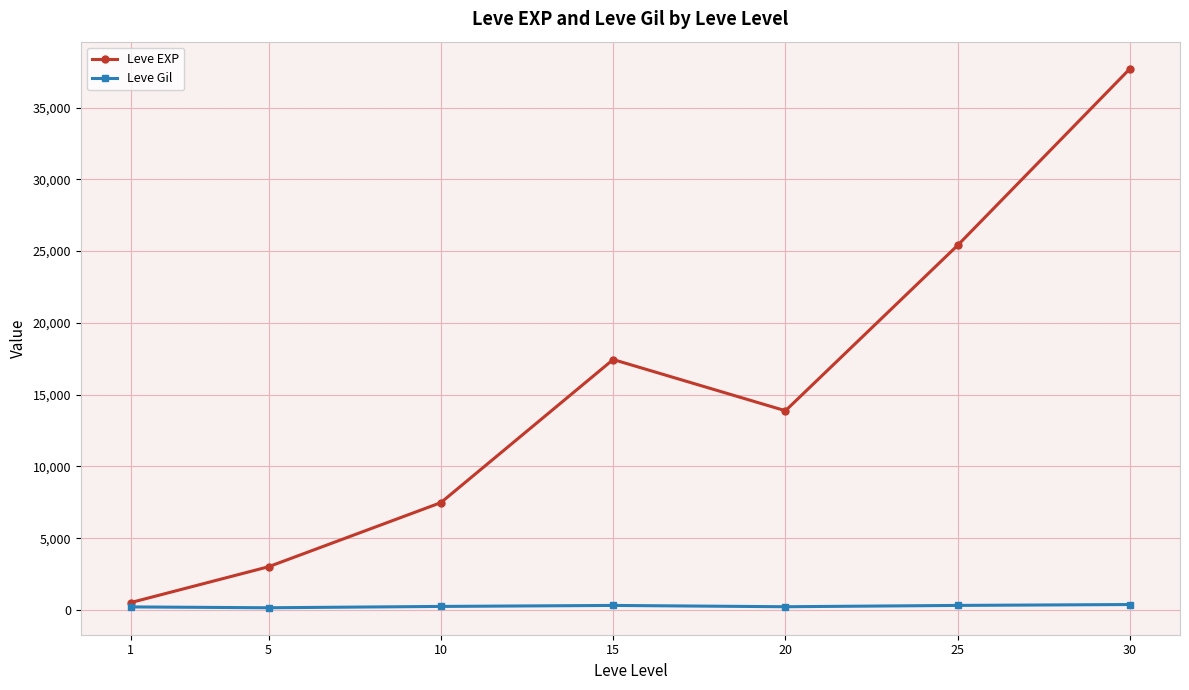

What is the difference between the maximum and minimum values in the Leve EXP series?

37204.8